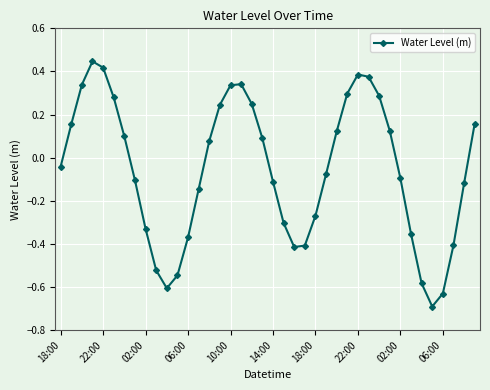

Count the number of values greater than 0.

19